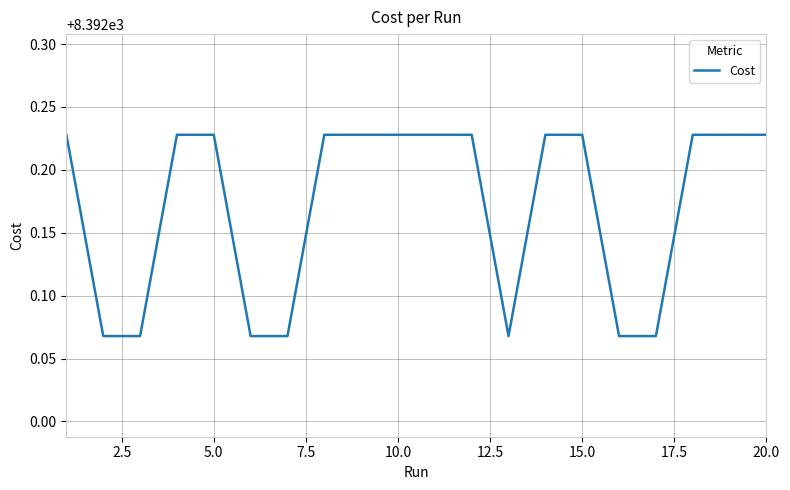

How many lines are shown in the chart?

1